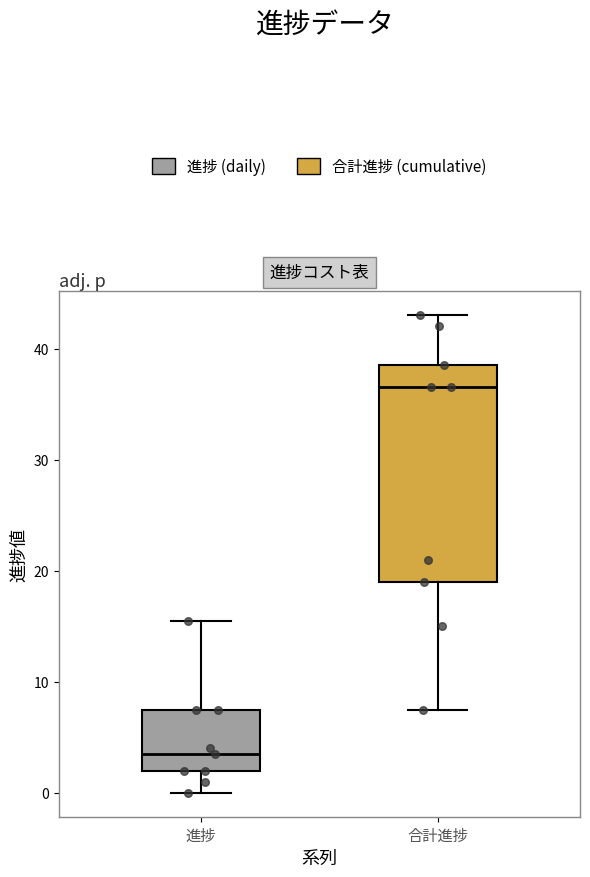

Which box is the tallest, from its lower edge to its upper edge?

合計進捗